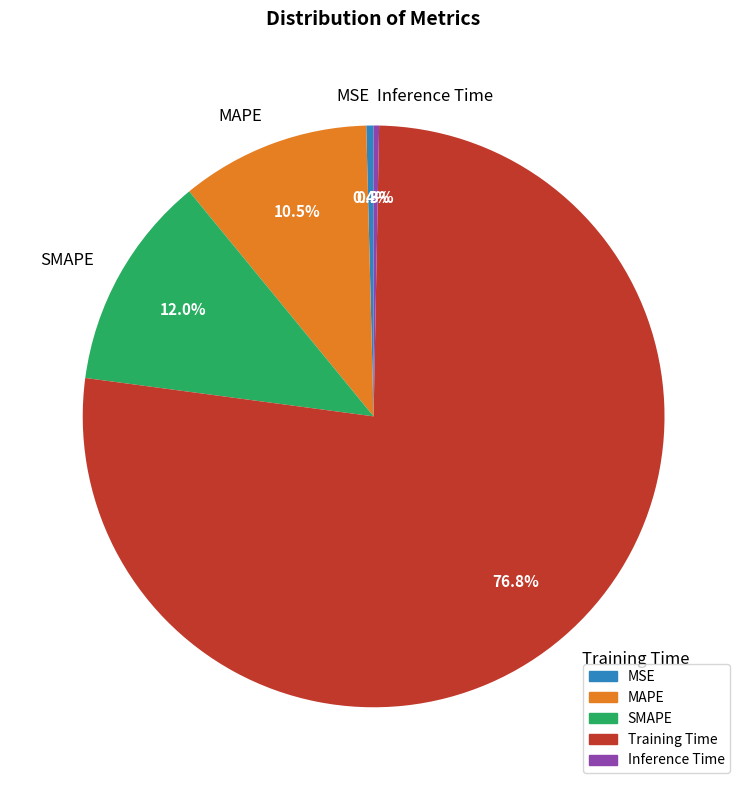

To the nearest percent, what is the average slice percentage?

20%